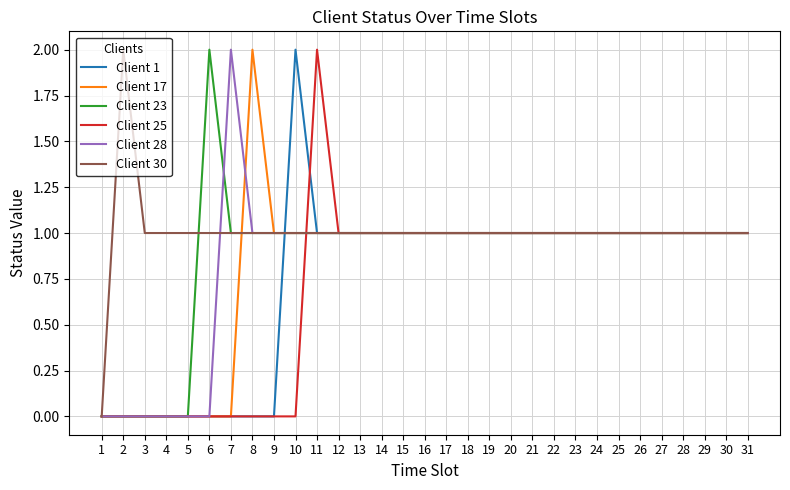

How many lines are shown in the chart?

6